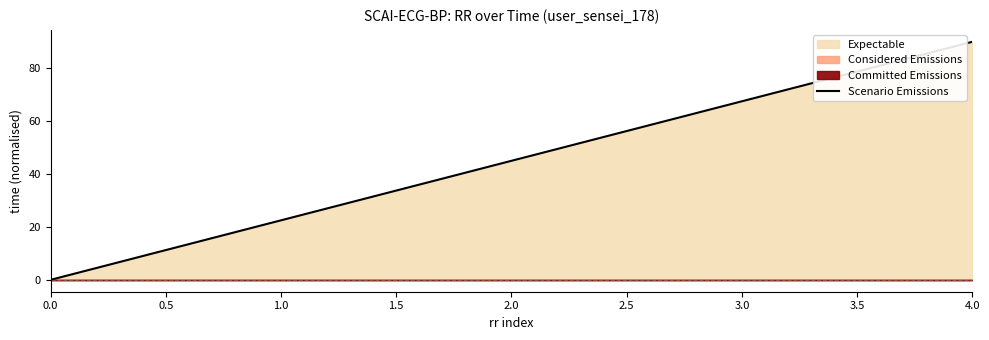

True or false: there are more than 1 points higher than both neighbors.

False